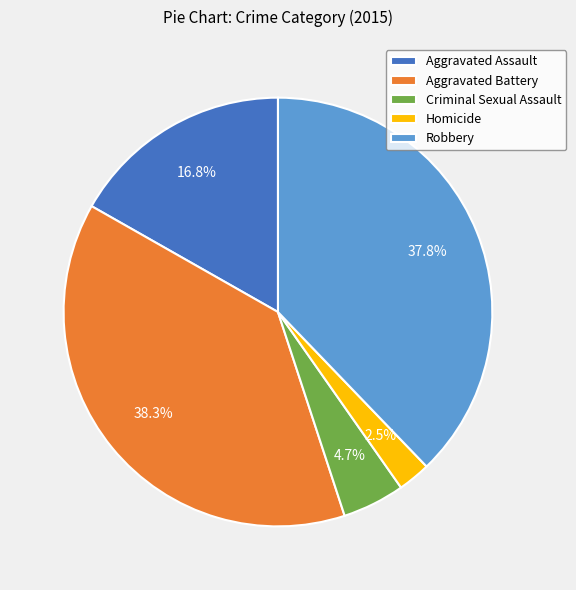

Between Aggravated Battery and Criminal Sexual Assault, which is larger?

Aggravated Battery